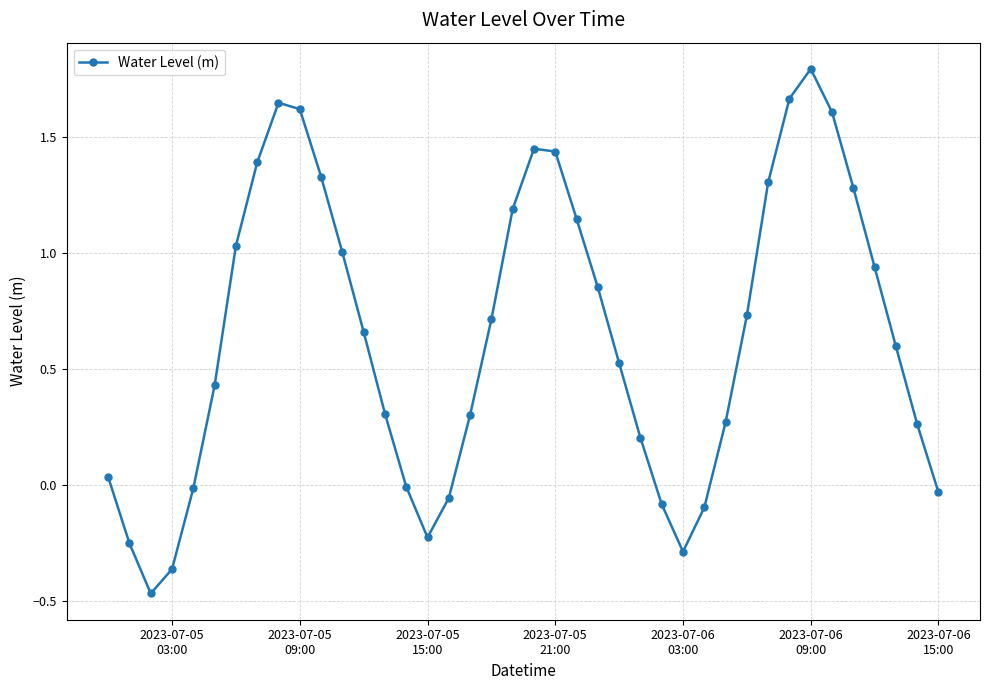

True or false: there are more than 0 points higher than both neighbors.

True